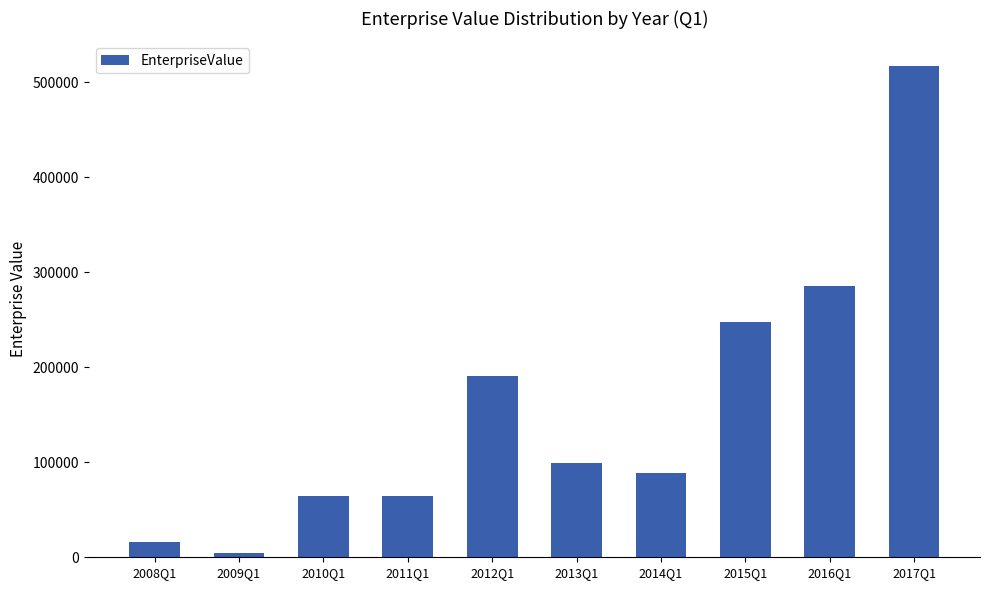

What is the sum of the values at 2012Q1 and 2017Q1?

708306.7